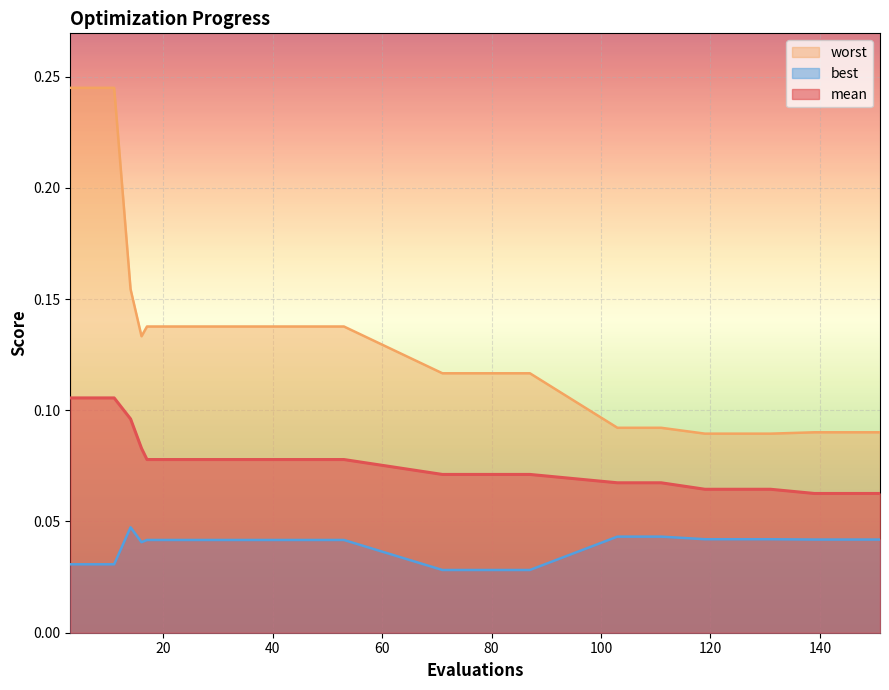

True or false: mean and best intersect in this chart.

False